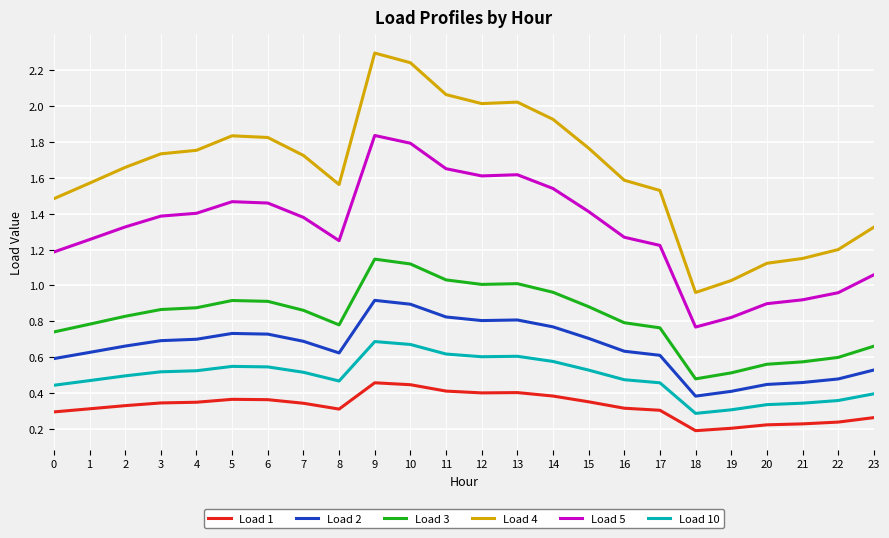

List the series in order of their peak value, lowest first.

Load 1, Load 10, Load 2, Load 3, Load 5, Load 4